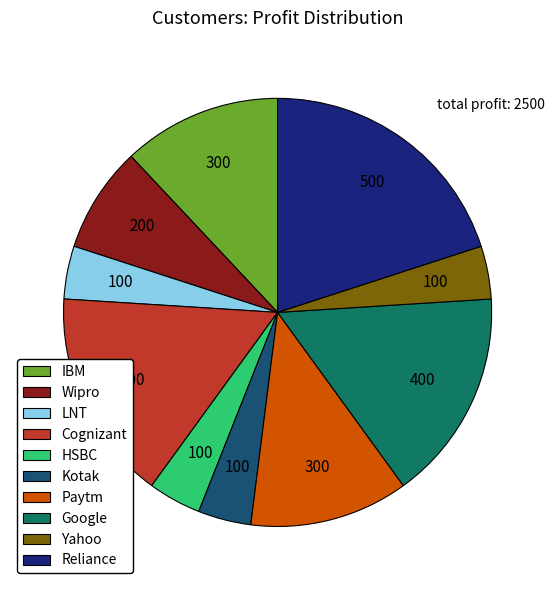

Combined, do Google and Wipro account for over 50%?

No